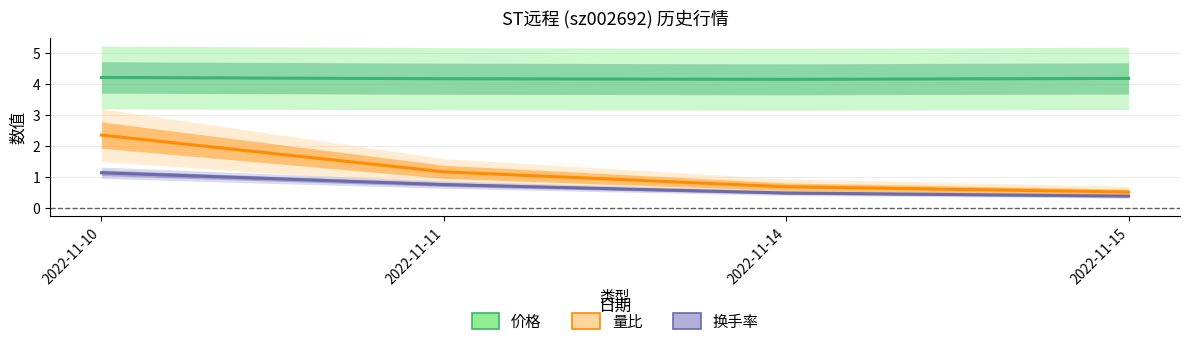

Reading right to left, list all the values displayed in this chart.

价格: 2022-11-15=4.2	2022-11-14=4.1	2022-11-11=4.2	2022-11-10=4.2
量比: 2022-11-15=0.5	2022-11-14=0.7	2022-11-11=1.2	2022-11-10=2.4
换手率: 2022-11-15=0.4	2022-11-14=0.5	2022-11-11=0.8	2022-11-10=1.1